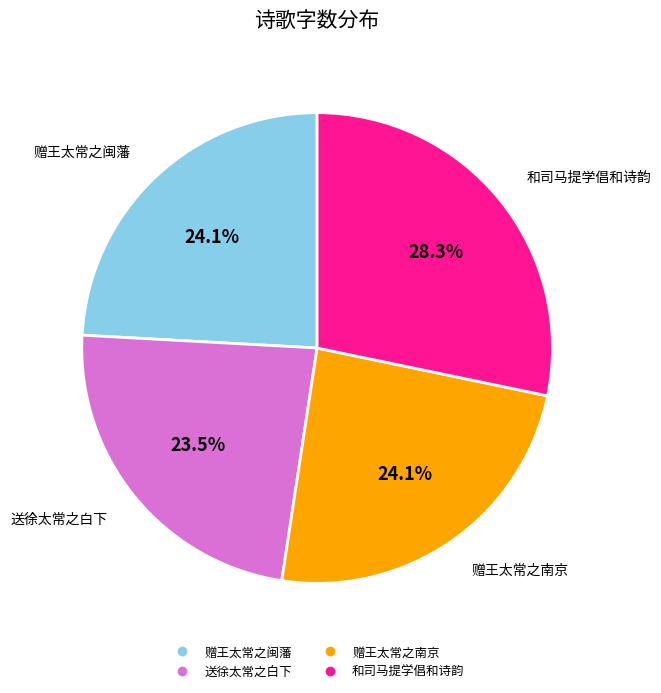

How many slices are in this pie chart?

4